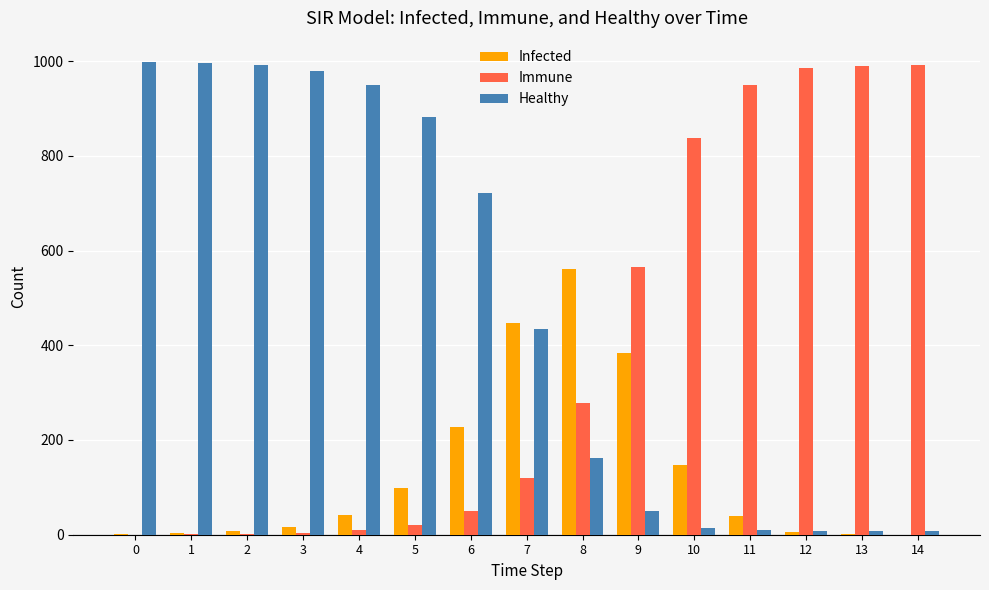

Is the value of Healthy at 12 greater than the value of Immune at 12?

No